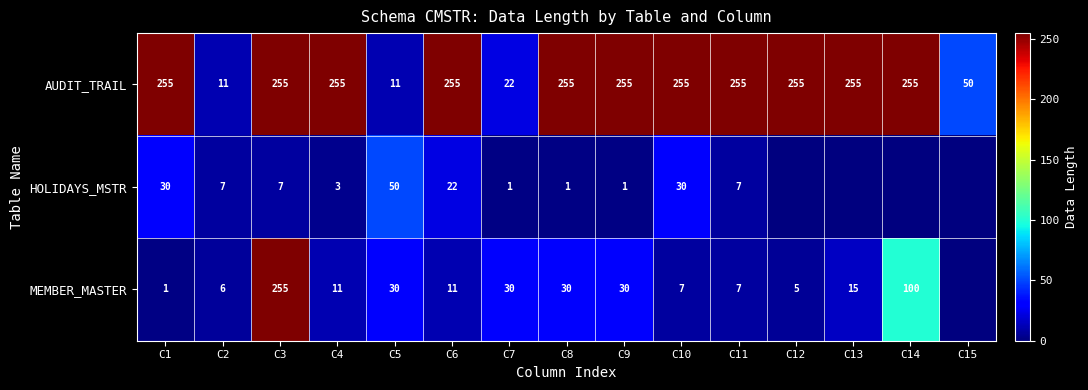

The AUDIT_TRAIL series shows 400 at C14. True or false?

False